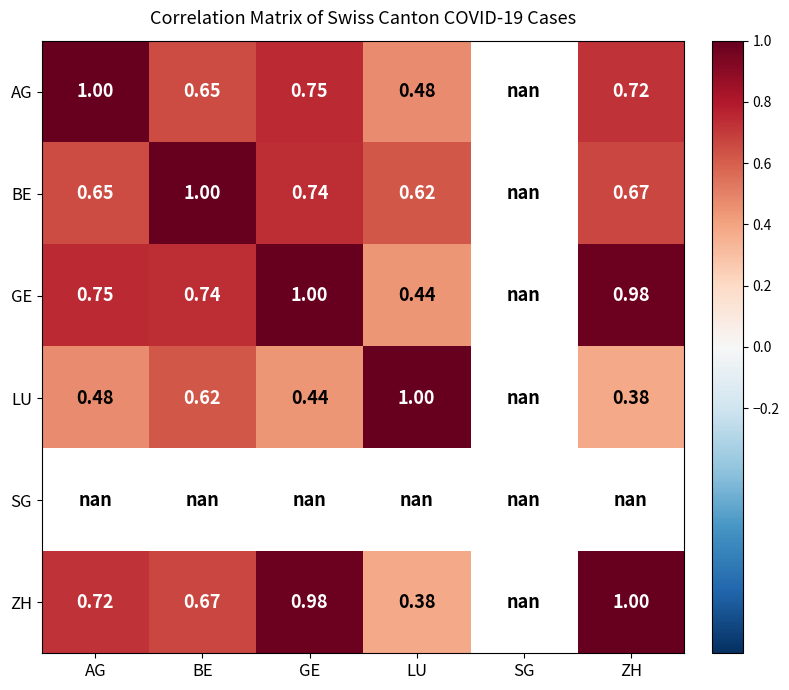

Rank the series at GE from lowest to highest value.

LU, BE, AG, GE, SG, ZH